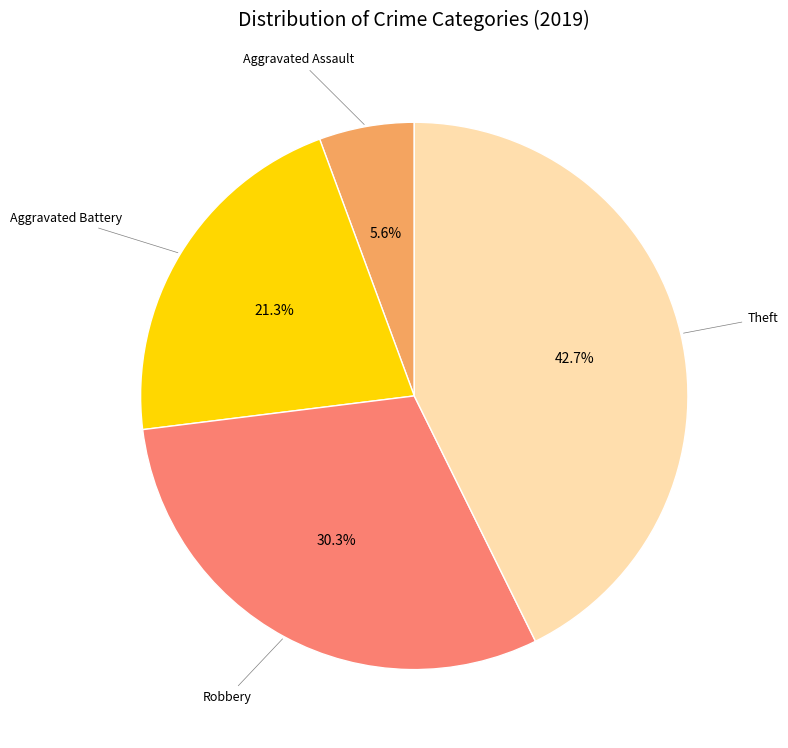

Is there any slice that represents more than half of the pie?

No